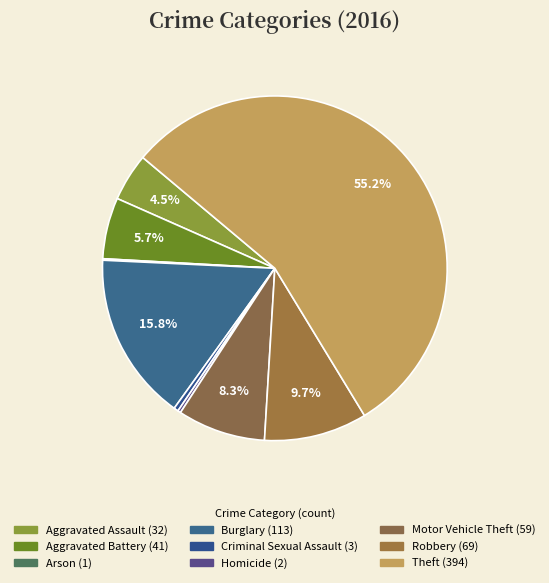

What portion of the pie excludes Aggravated Assault?

95.5%